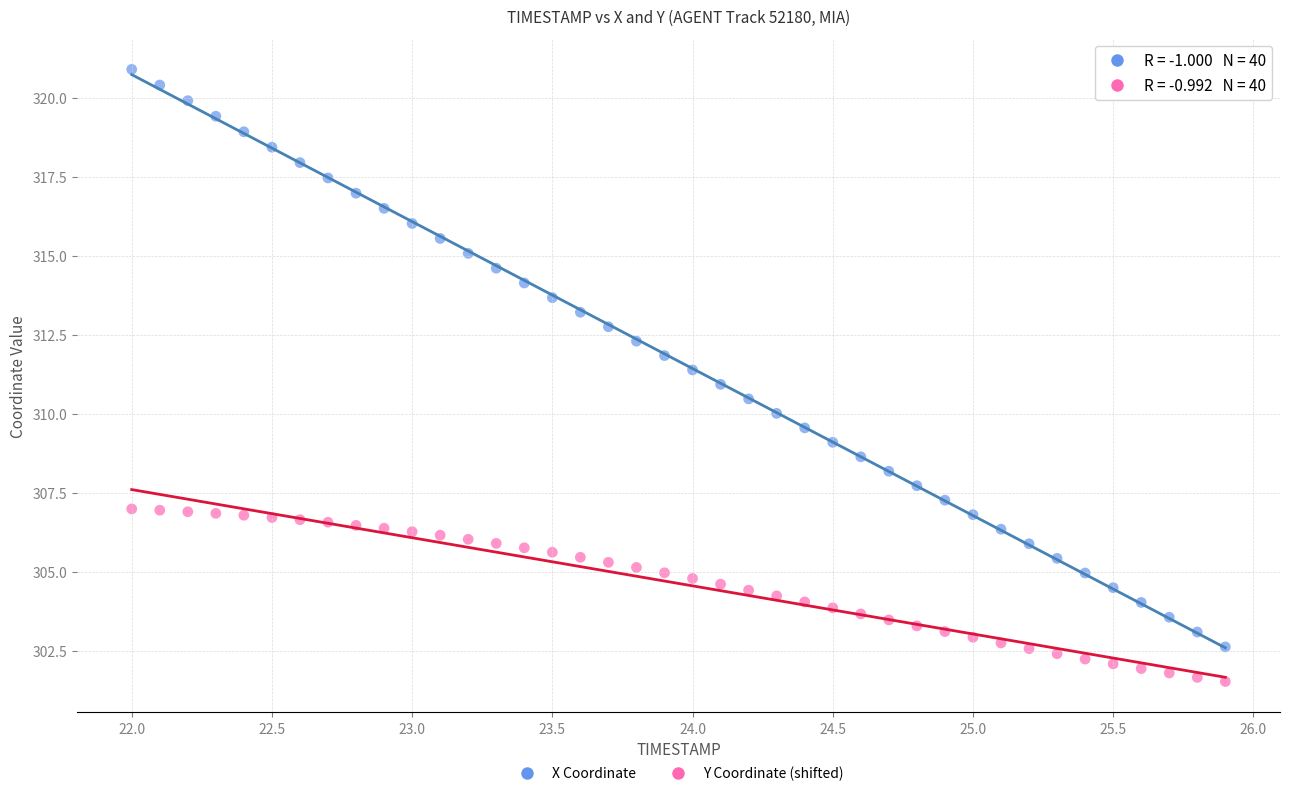

Across all data points, what is the range of X values (max minus min)?

3.9